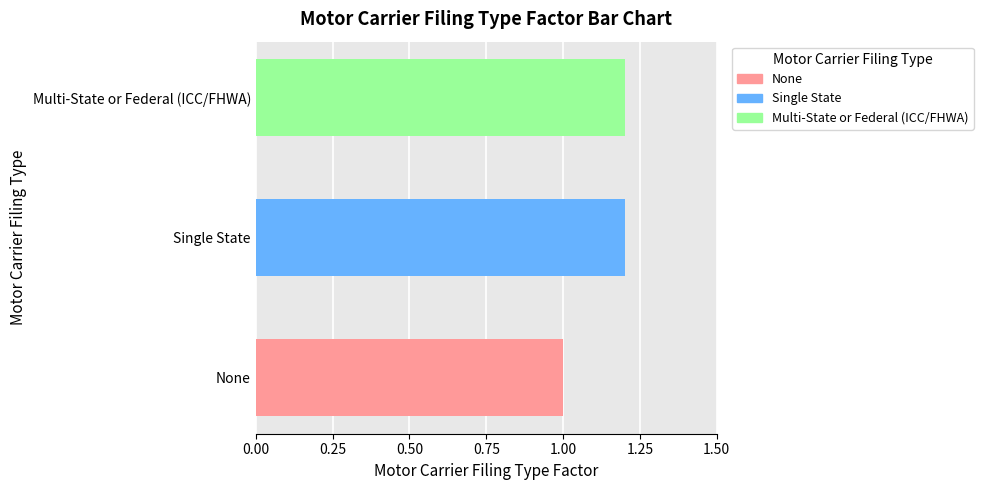

True or false: the data shows 1.6 at Multi-State or Federal (ICC/FHWA).

False